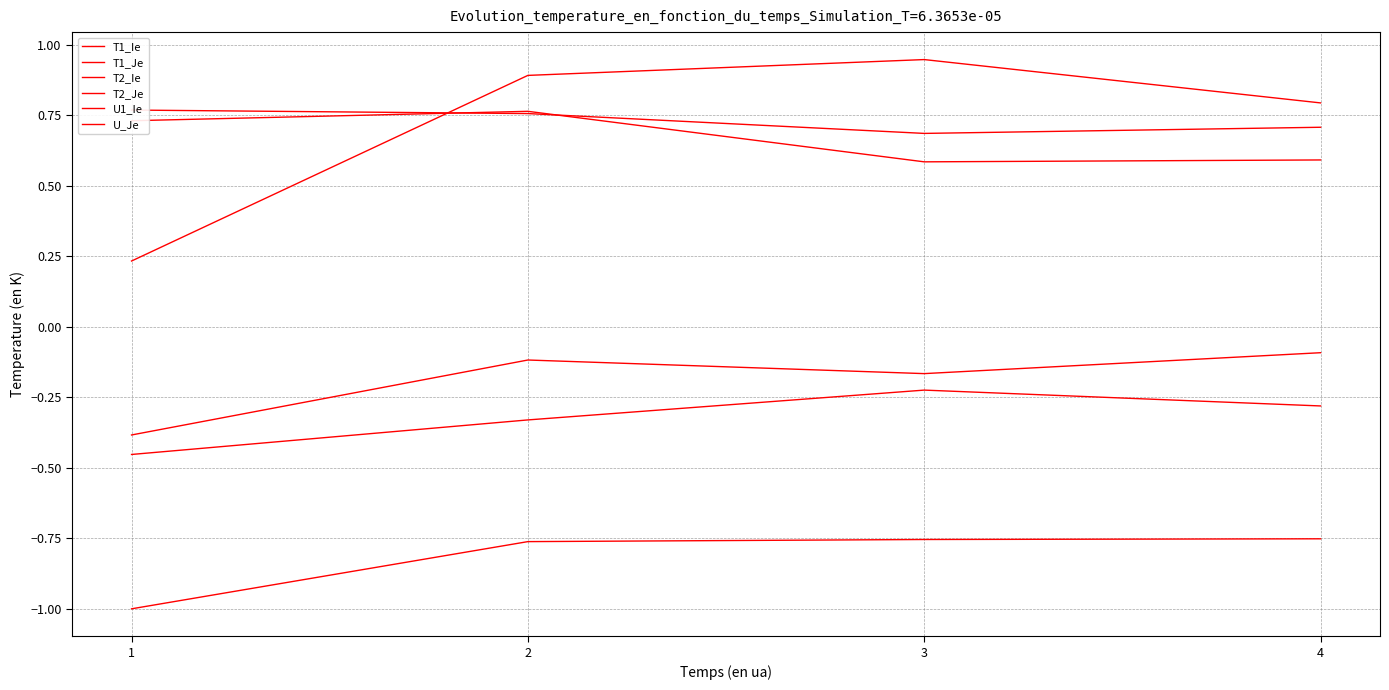

Reading left to right, list all the values displayed in this chart.

T1_Ie: 1=0.7	2=0.8	3=0.6	4=0.6
T1_Je: 1=-1.0	2=-0.8	3=-0.8	4=-0.8
T2_Ie: 1=0.8	2=0.8	3=0.7	4=0.7
T2_Je: 1=0.2	2=0.9	3=0.9	4=0.8
U1_Ie: 1=-0.4	2=-0.1	3=-0.2	4=-0.1
U_Je: 1=-0.5	2=-0.3	3=-0.2	4=-0.3